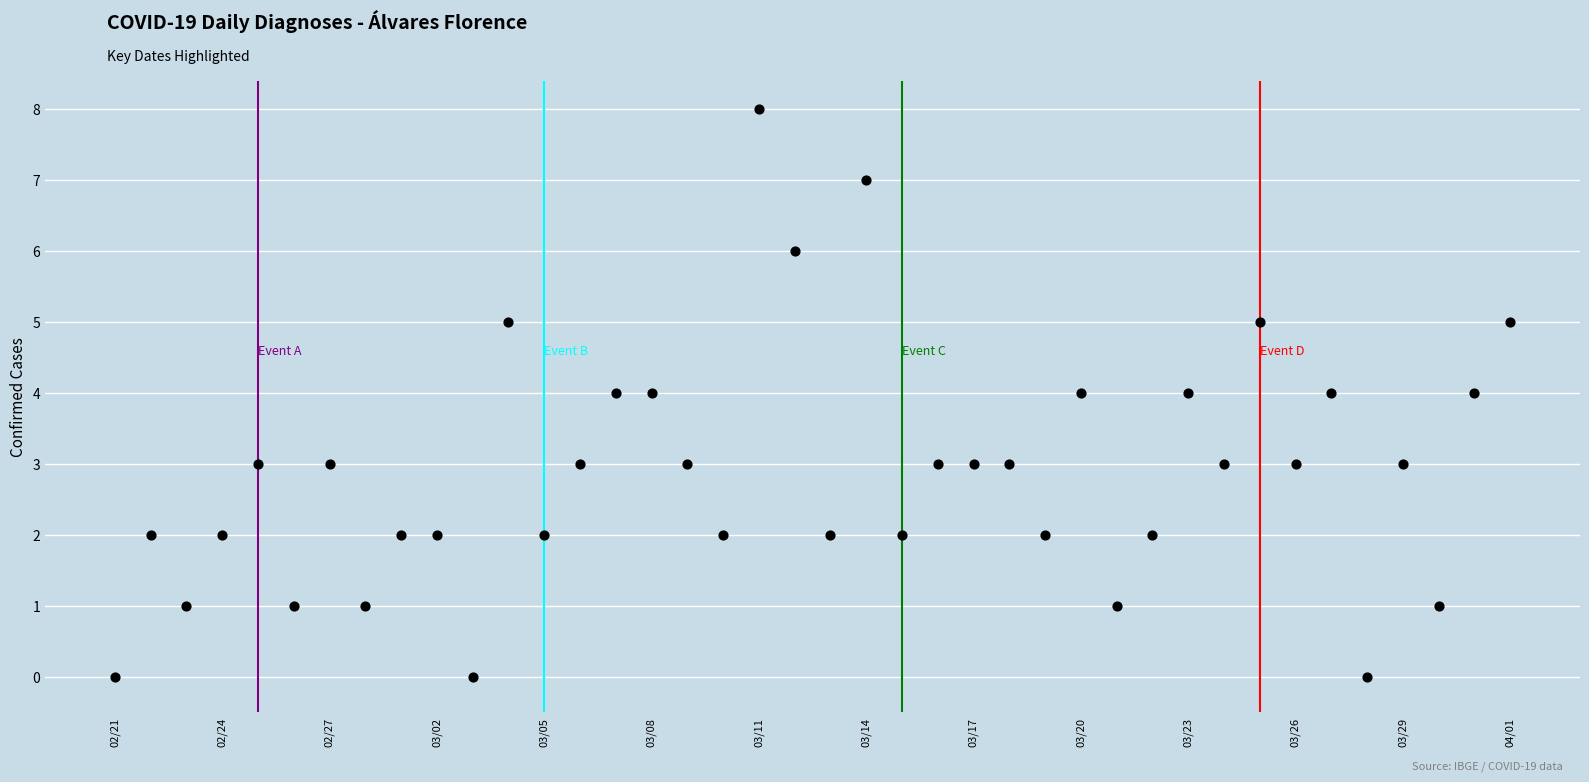

What is the range of X values (max minus min)?

39